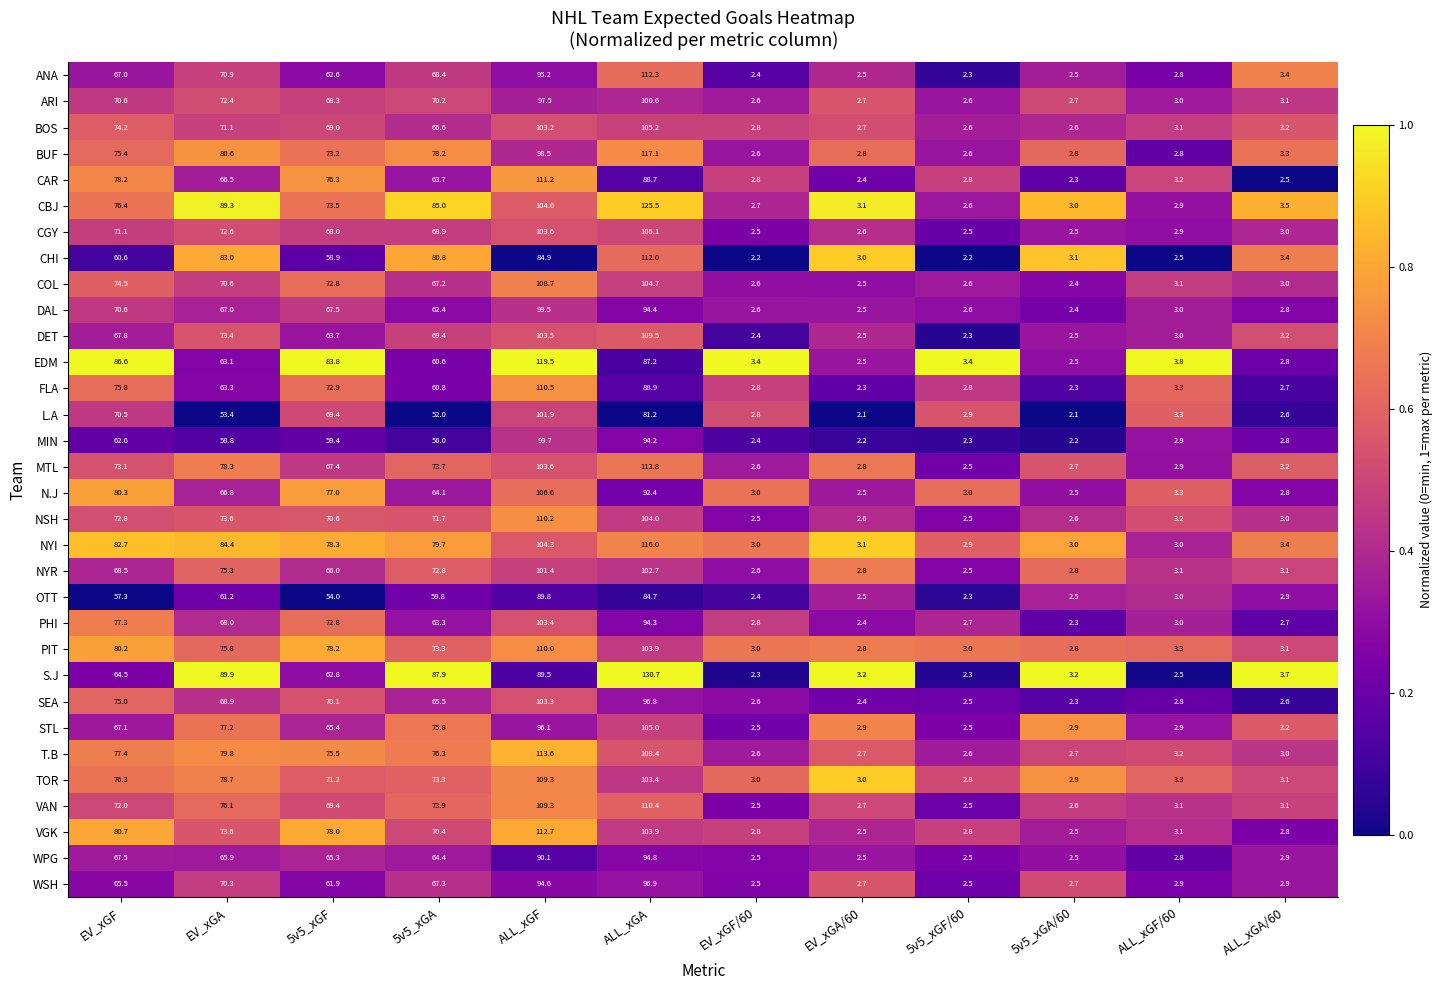

Which series has the largest total across all categories?

CBJ